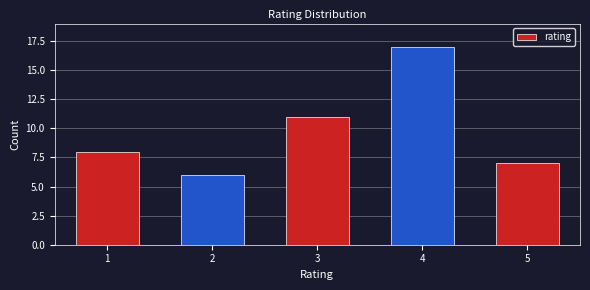

Reading left to right, extract all data points from this chart.

8	6	11	17	7